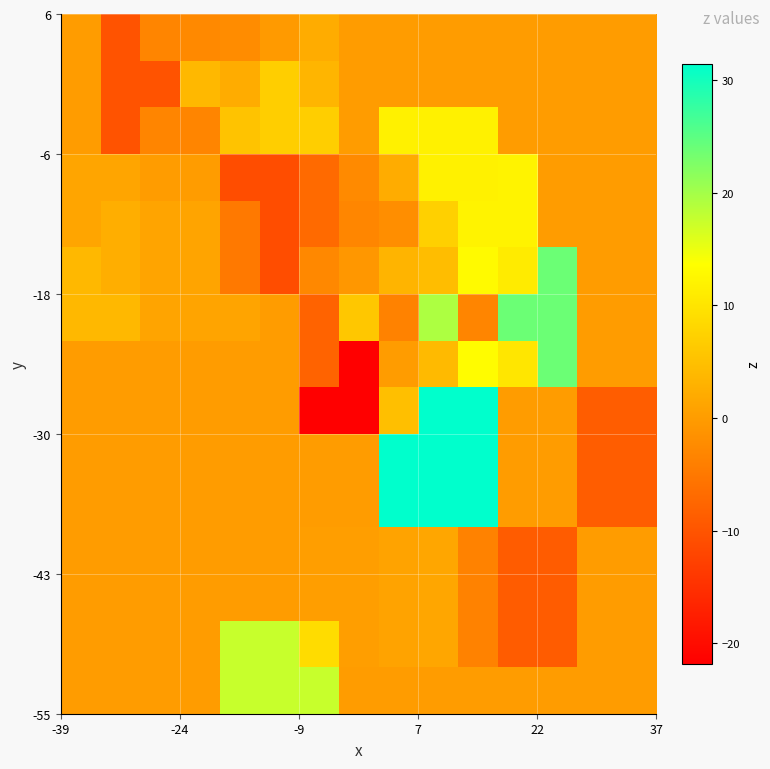

At how many categories does at least one series exceed 10?

8